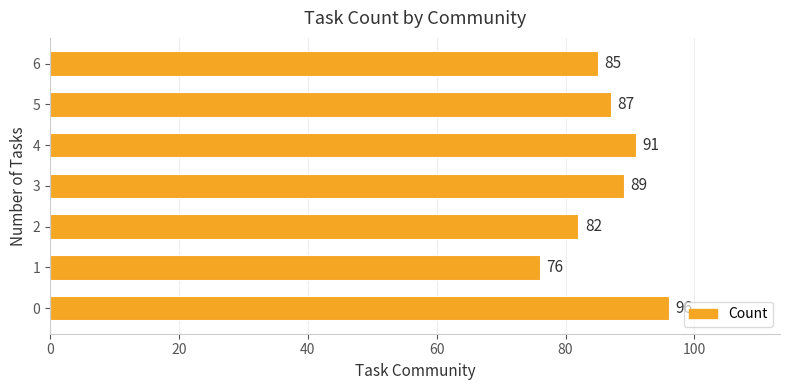

What is the sum of all values?

606